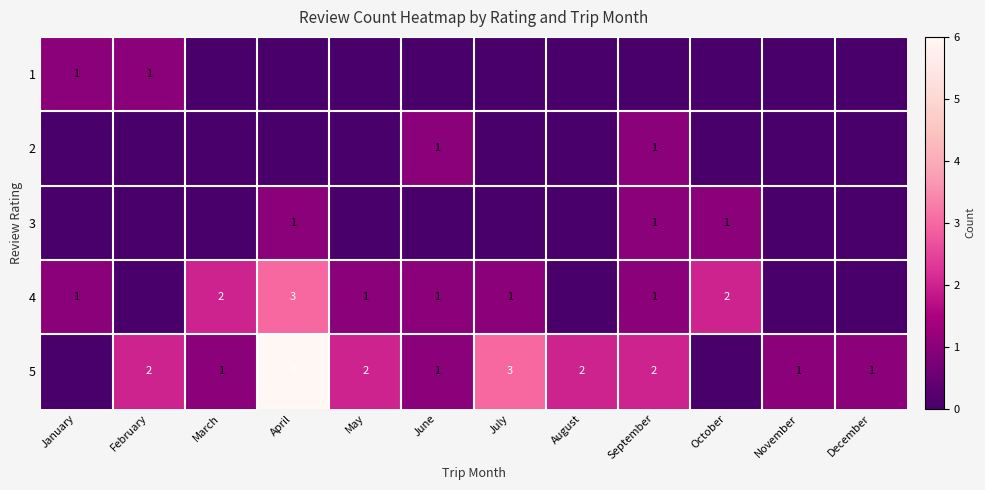

True or false: 5 has a value of 2 at May.

True